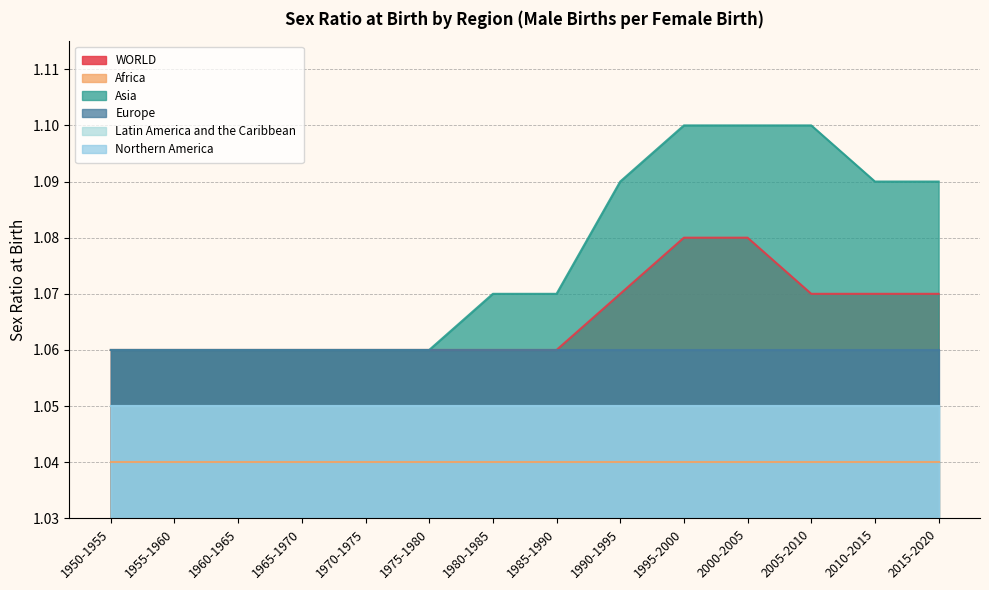

True or false: Northern America and Asia cross at least once.

False